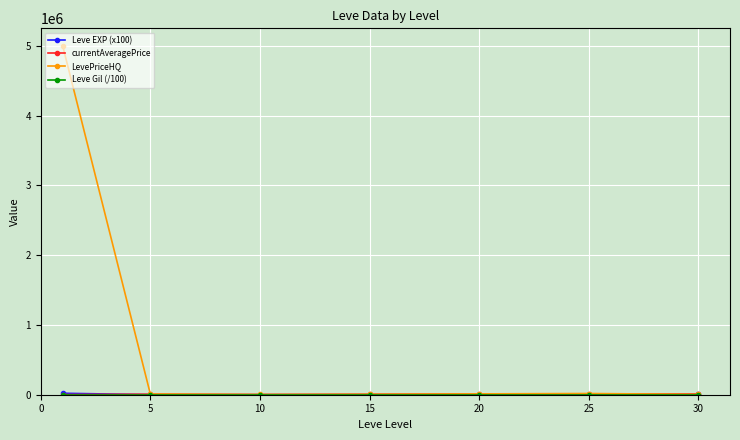

Which series has the largest range (max minus min)?

LevePriceHQ